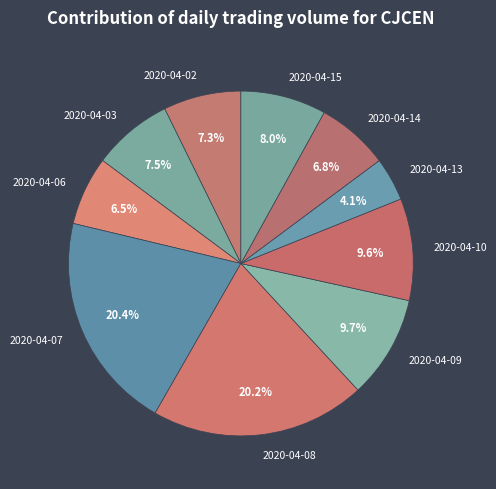

To the nearest percent, what is the average slice percentage?

10%